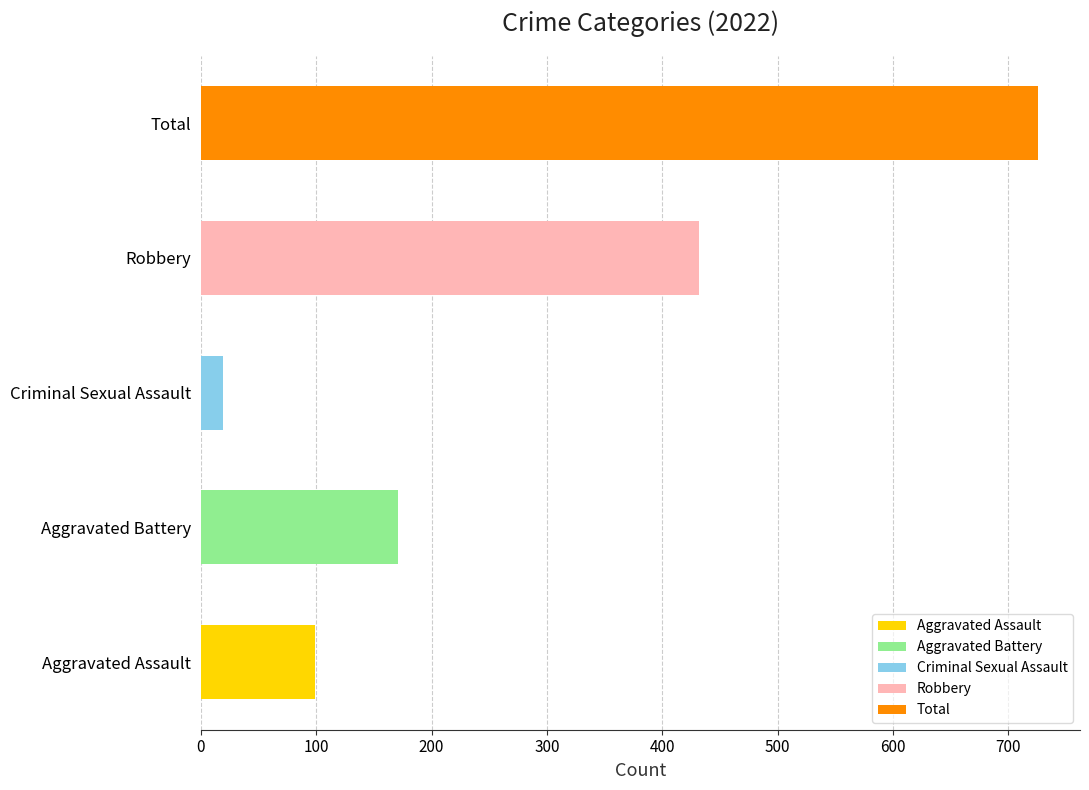

What position from the right is Total?

1